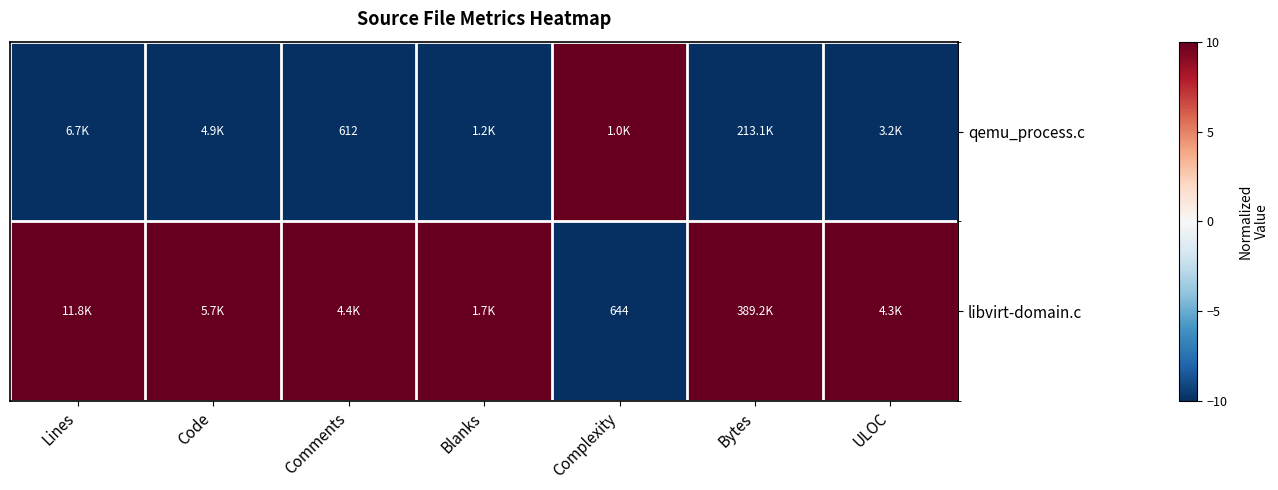

How many data points does each series have?

7